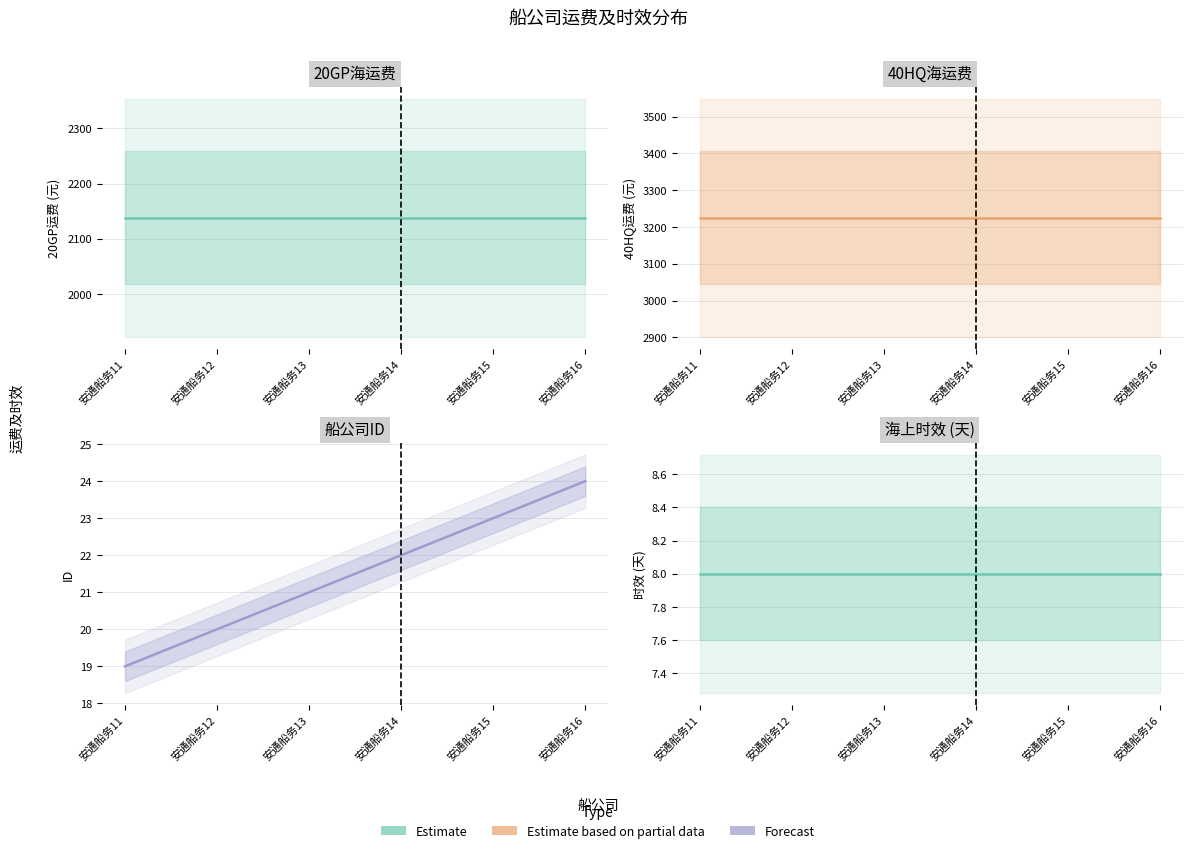

What is the minimum value shown in the chart?

8